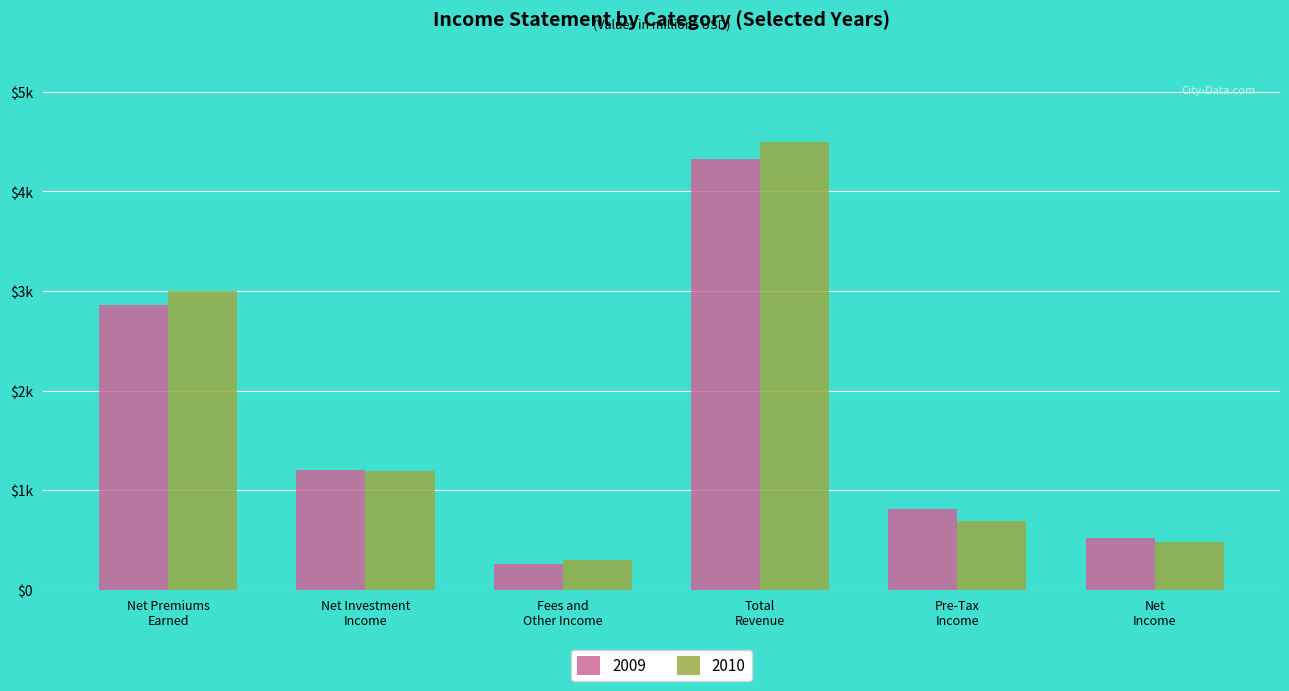

Reading right to left, what are all the values shown in this chart?

2009: Net
Income=519	Pre-Tax
Income=813	Total
Revenue=4321	Fees and
Other Income=264	Net Investment
Income=1200	Net Premiums
Earned=2856
2010: Net
Income=479	Pre-Tax
Income=689	Total
Revenue=4497	Fees and
Other Income=305	Net Investment
Income=1191	Net Premiums
Earned=3001